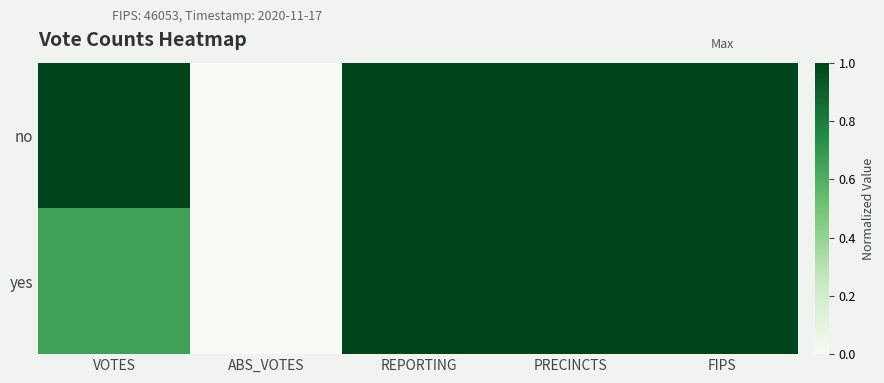

Reading left to right, transcribe all the data shown in this chart.

no: VOTES=1.0	ABS_VOTES=0.0	REPORTING=1.0	PRECINCTS=1.0	FIPS=1.0
yes: VOTES=0.7	ABS_VOTES=0.0	REPORTING=1.0	PRECINCTS=1.0	FIPS=1.0